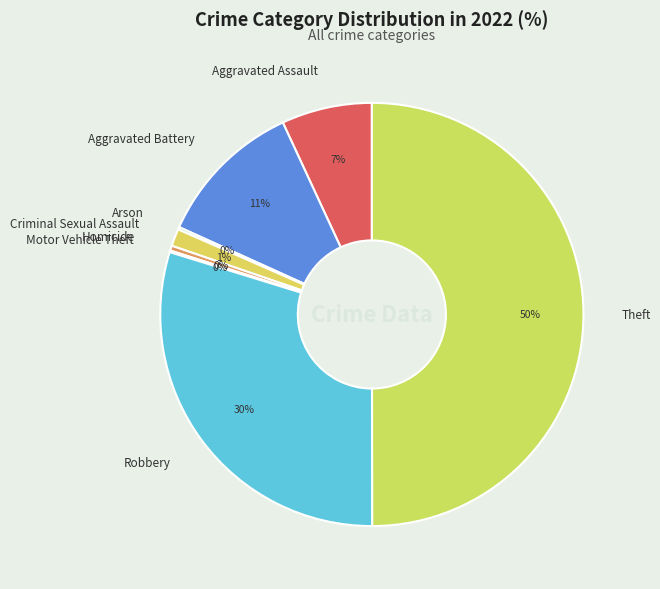

What is the largest slice in the pie chart?

Theft